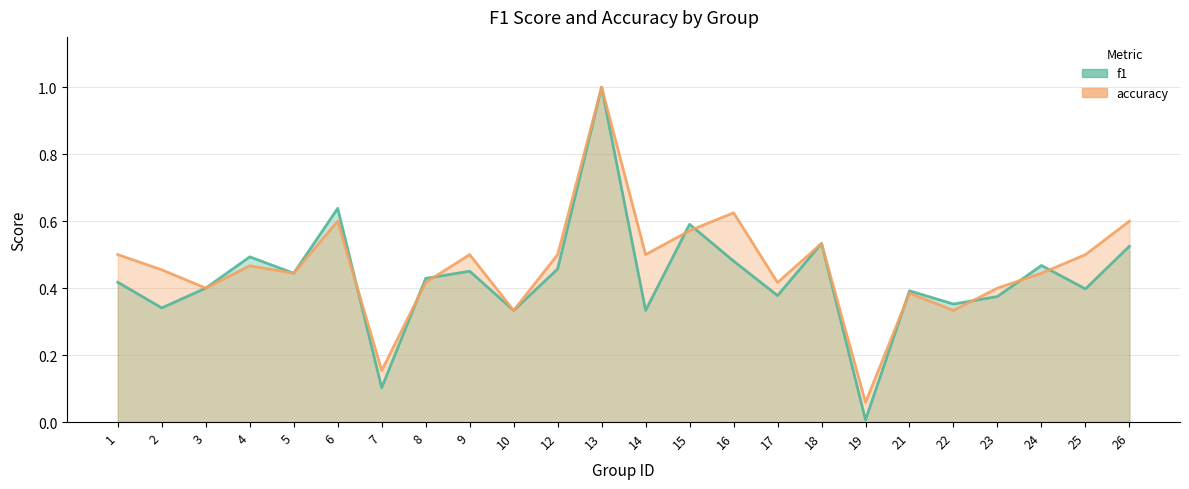

Reading right to left, what are all the values shown in this chart?

f1: 26=0.5	25=0.4	24=0.5	23=0.4	22=0.4	21=0.4	19=0.0	18=0.5	17=0.4	16=0.5	15=0.6	14=0.3	13=1.0	12=0.5	10=0.3	9=0.5	8=0.4	7=0.1	6=0.6	5=0.4	4=0.5	3=0.4	2=0.3	1=0.4
accuracy: 26=0.6	25=0.5	24=0.4	23=0.4	22=0.3	21=0.4	19=0.1	18=0.5	17=0.4	16=0.6	15=0.6	14=0.5	13=1.0	12=0.5	10=0.3	9=0.5	8=0.4	7=0.2	6=0.6	5=0.4	4=0.5	3=0.4	2=0.5	1=0.5